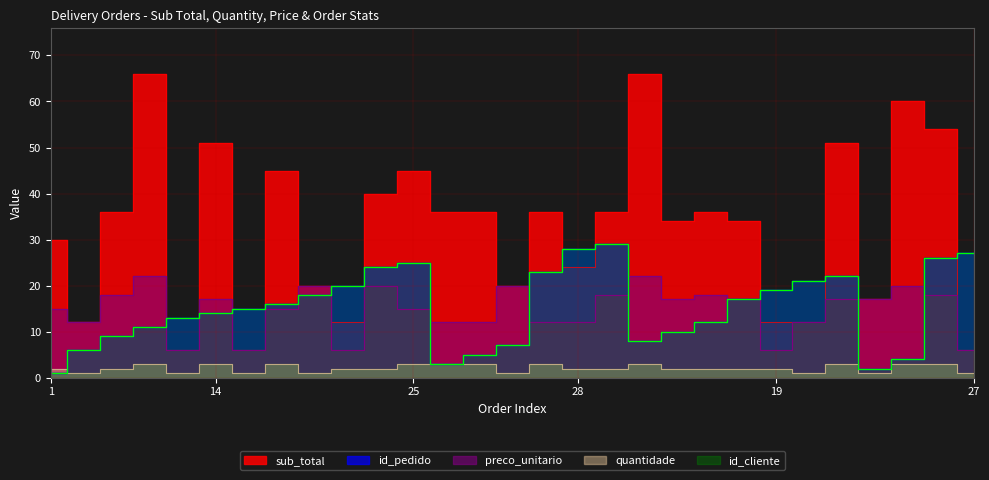

What position from the right is 28?

13